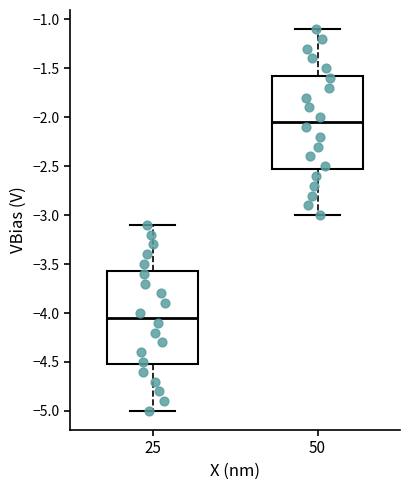

Reading left to right, transcribe this box plot: for each box, give where its median line is, the range the box spans, and where its two whiskers end, as read against the y-axis. The values are not printed on the chart, so give them approximately, as read against the axis.

25: median -4.05, box -4.50 to -3.55, whiskers -5.00 to -3.10
50: median -2.05, box -2.50 to -1.55, whiskers -3.00 to -1.10